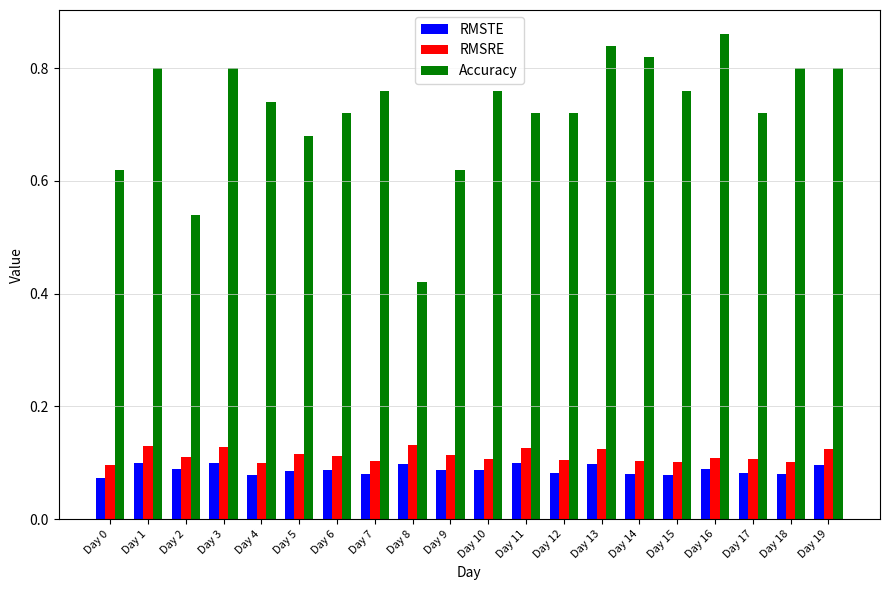

What is the sum of all RMSRE values?

2.2